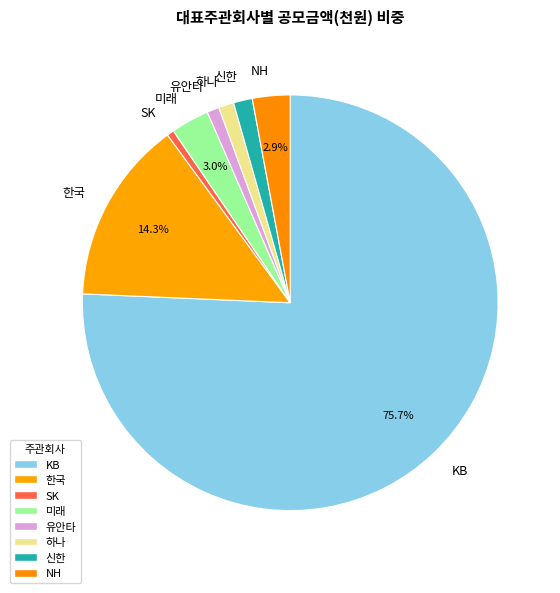

Between 하나 and 한국, which is larger?

한국